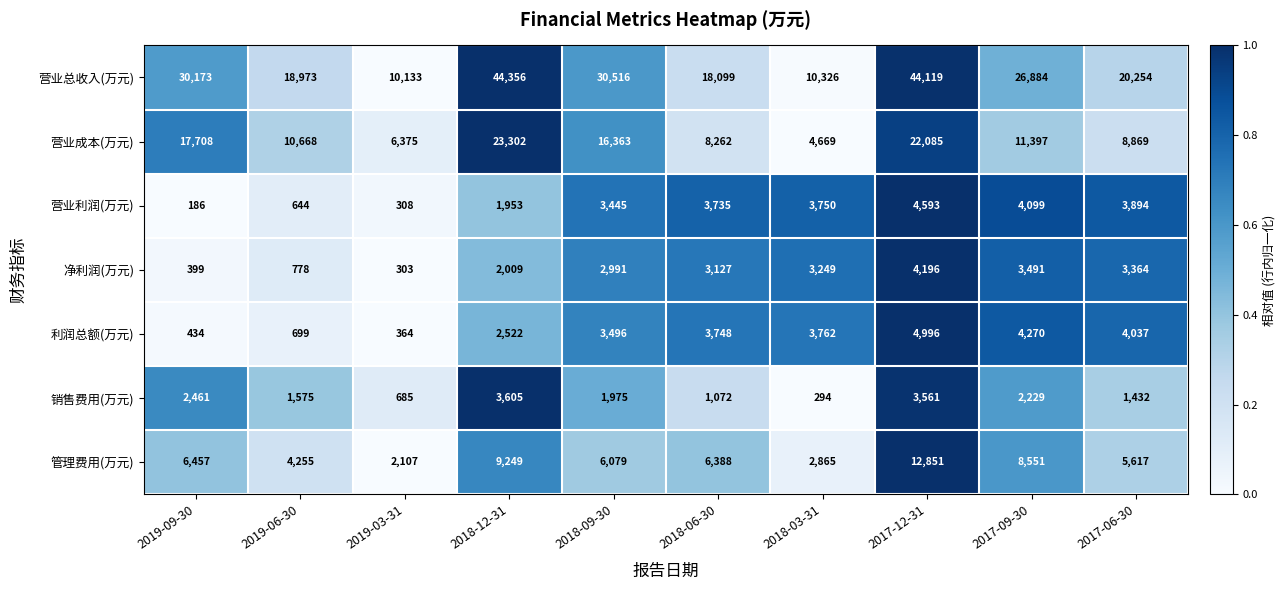

What is the average value of the 营业总收入(万元) series?

25383